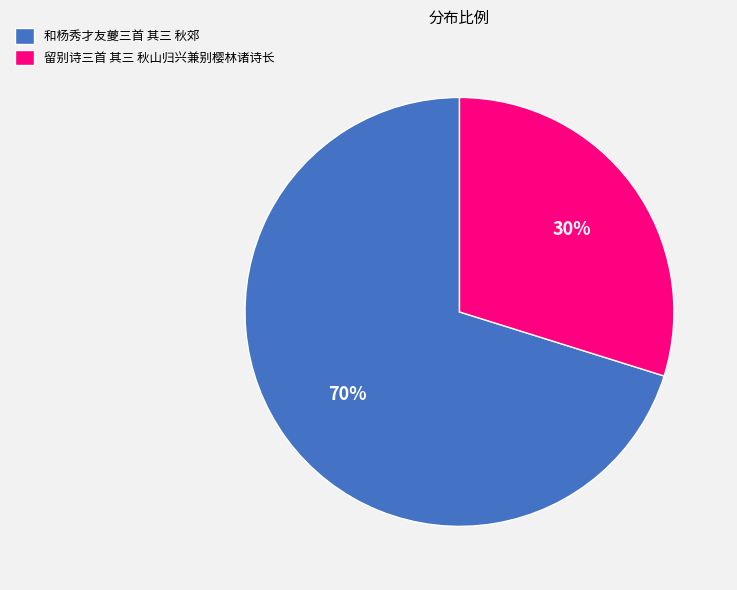

Is it true that 留别诗三首 其三 秋山归兴兼别樱林诸诗长 is 20% of the pie?

False